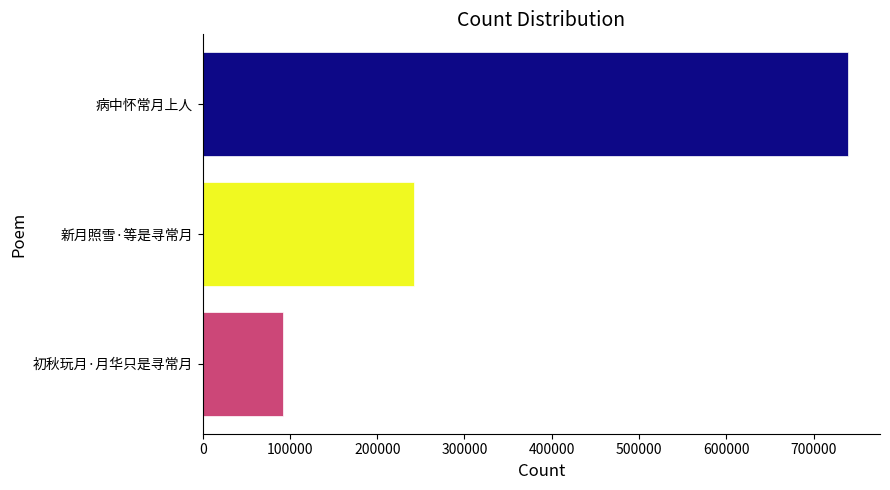

Reading bottom to top, transcribe all the data shown in this chart.

初秋玩月·月华只是寻常月=92090	新月照雪·等是寻常月=242383	病中怀常月上人=739121